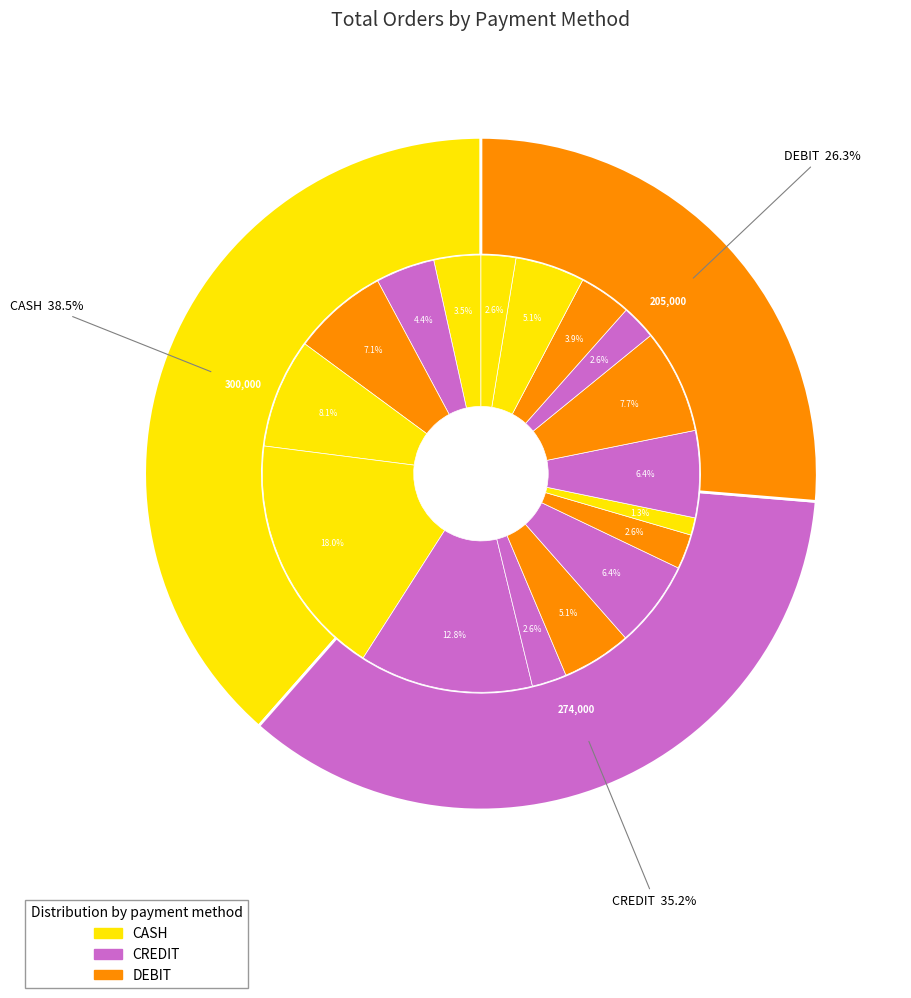

Does any single category account for the majority?

No